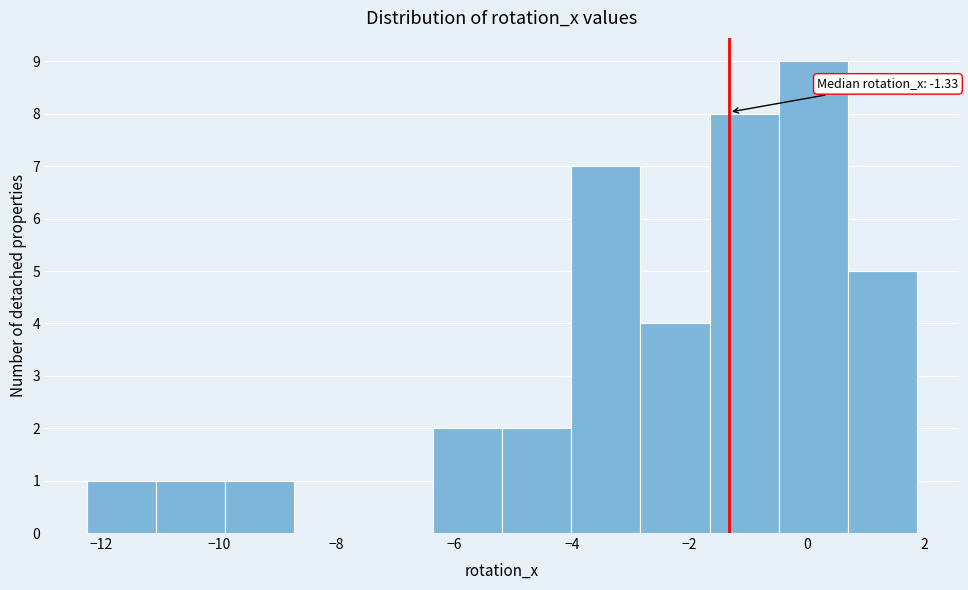

Which range on the x-axis has the tallest bar?

-0.4 to 0.6